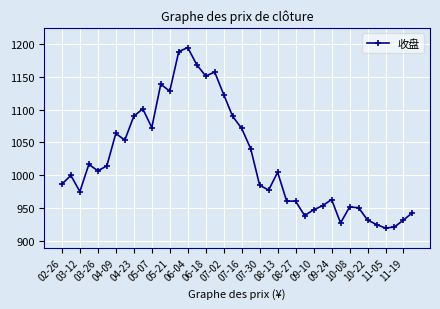

What is the value of the 24th point from the left?

977.7